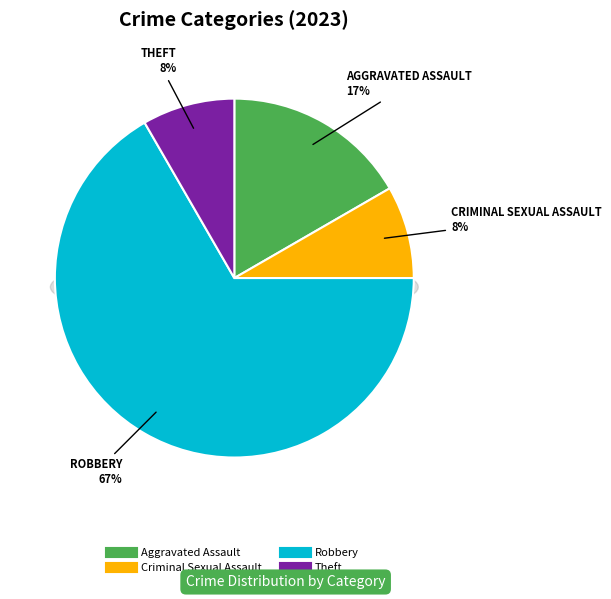

Approximately how many times larger is the value at Robbery compared to Criminal Sexual Assault?

8.0